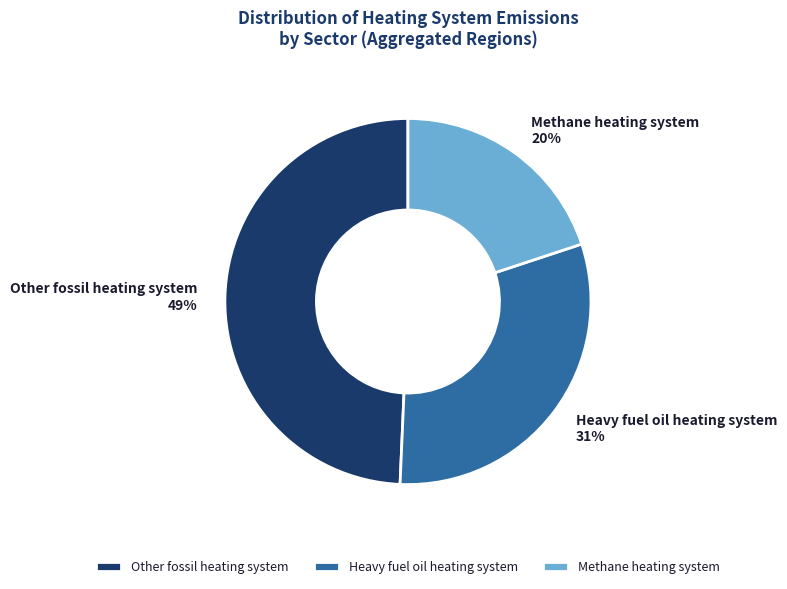

Is the sum of Methane heating system and Heavy fuel oil heating system greater than half?

Yes